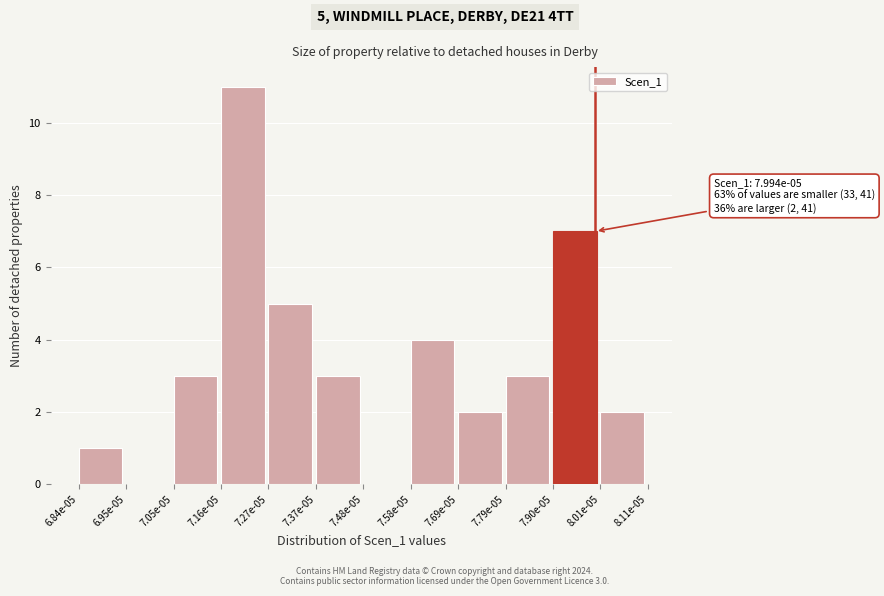

Reading left to right, extract all data points from this chart.

6.84e-05=1	6.95e-05=0	7.05e-05=3	7.16e-05=11	7.27e-05=5	7.37e-05=3	7.48e-05=0	7.58e-05=4	7.69e-05=2	7.79e-05=3	7.90e-05=7	8.01e-05=2